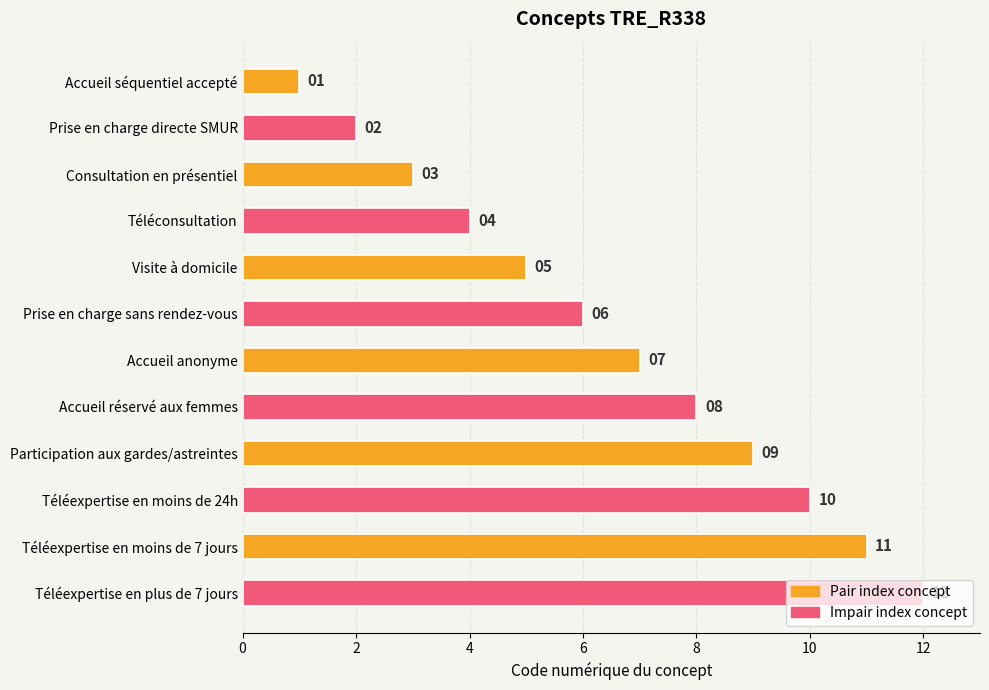

Does the chart contain stacked bars?

No